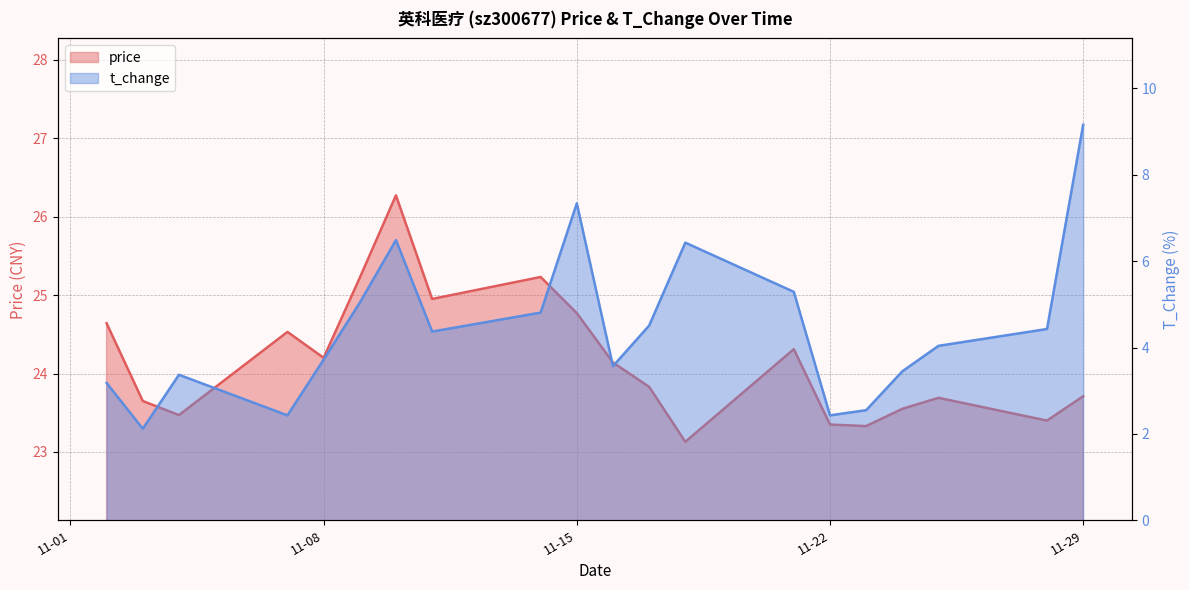

True or false: t_change and price cross at least once.

False